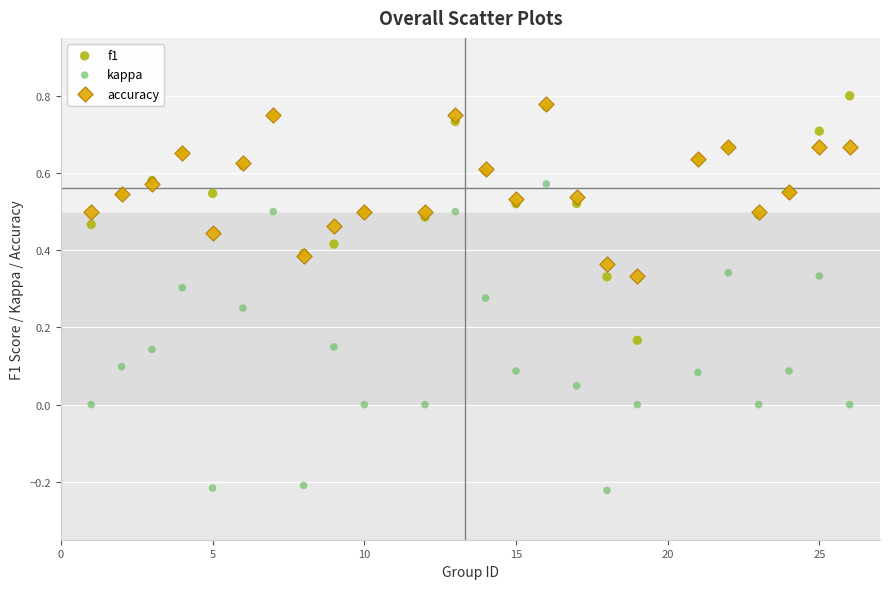

What are all the series names shown in the legend?

f1, kappa, accuracy